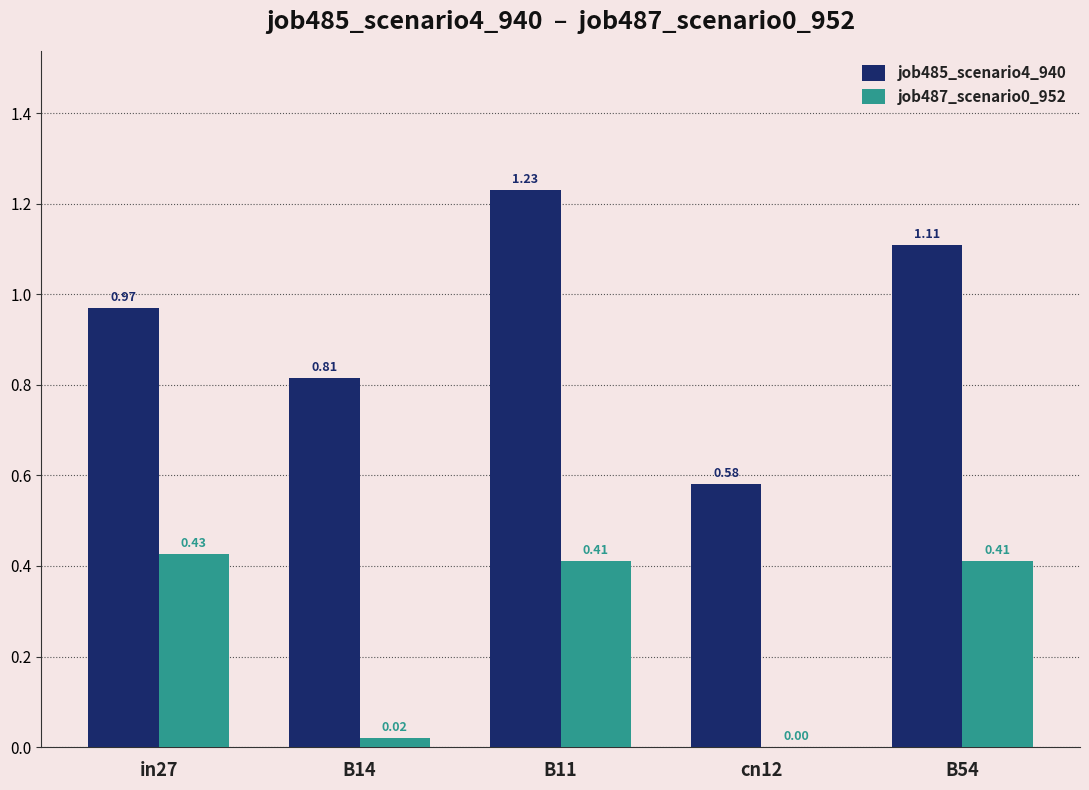

What is the sum of the job485_scenario4_940 values at in27 and cn12?

1.5